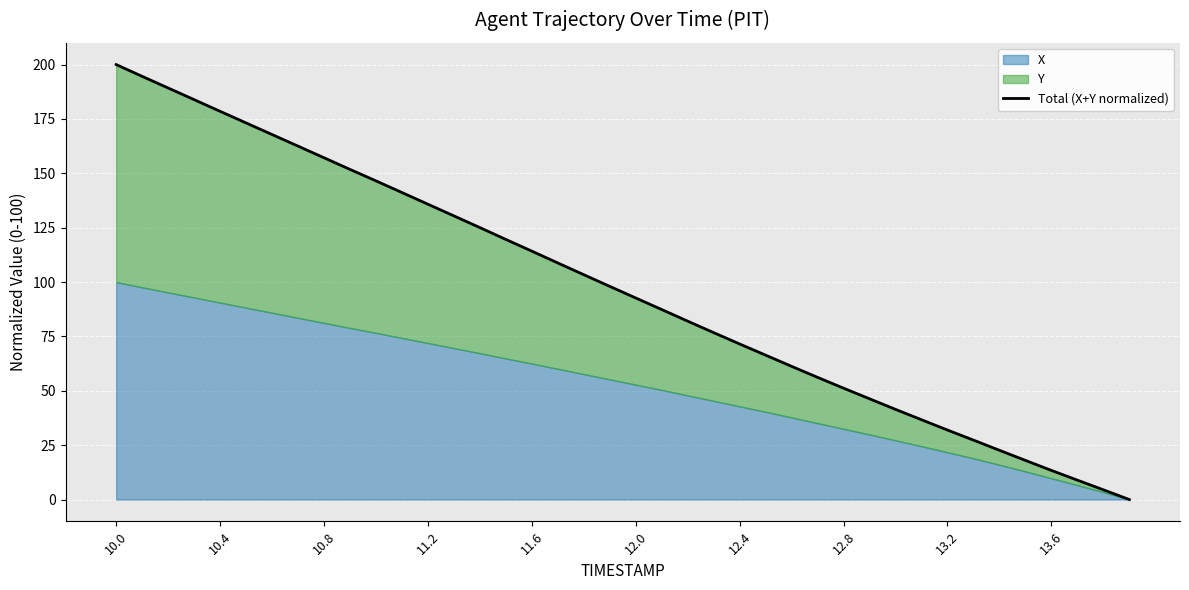

What is the difference between the maximum and minimum values?

200.0